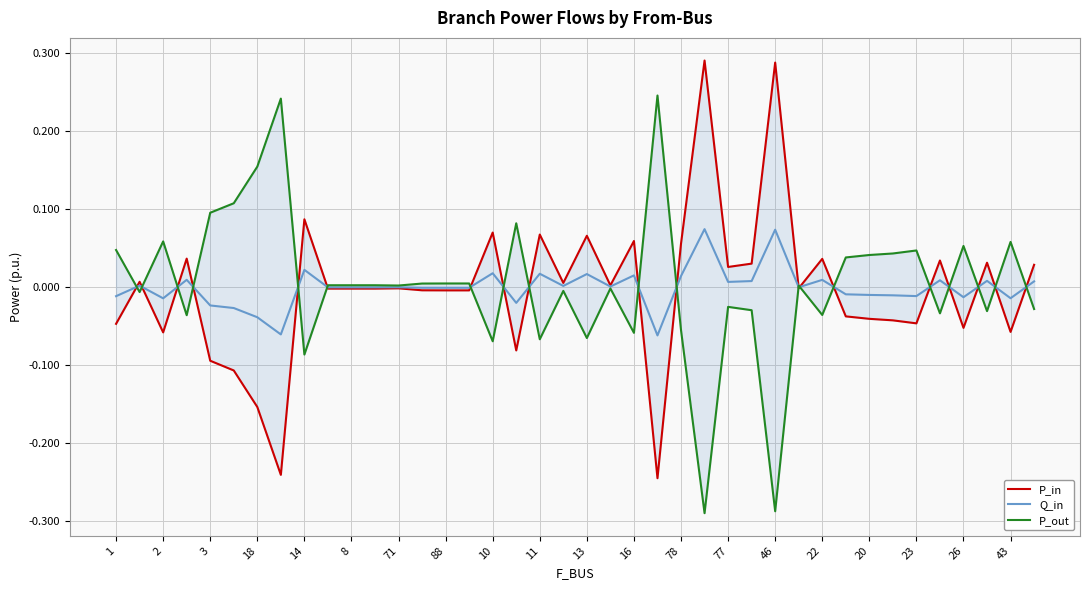

True or false: P_out has more than 1 interior local peaks.

True